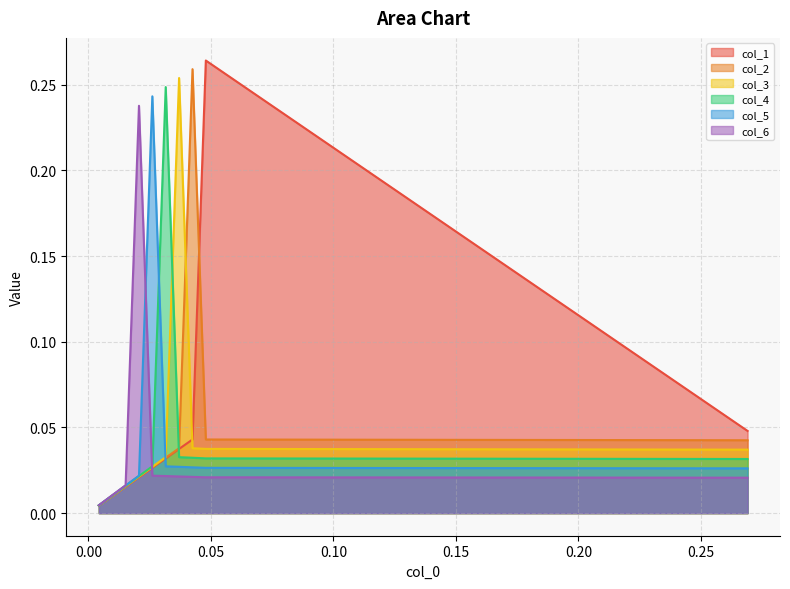

Is it true that col_5 equals 0.0 at 8?

False